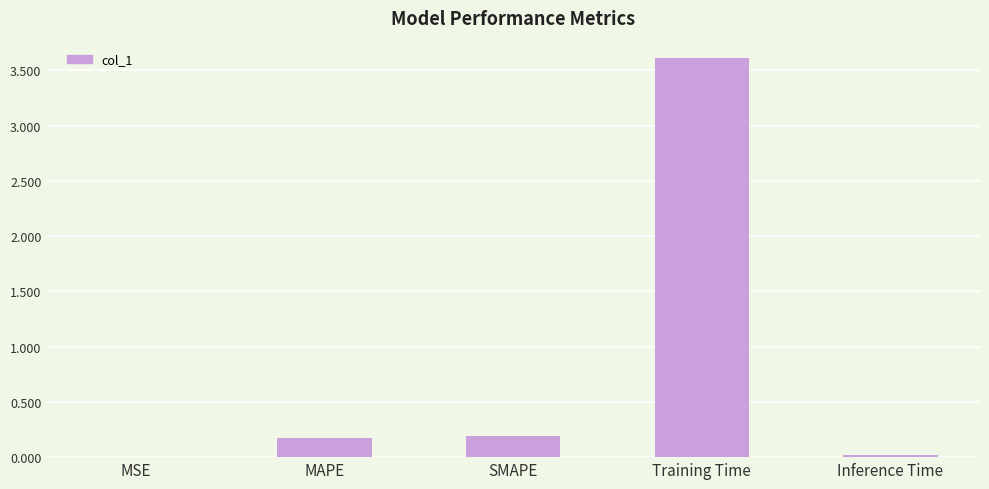

Does the chart contain stacked bars?

No